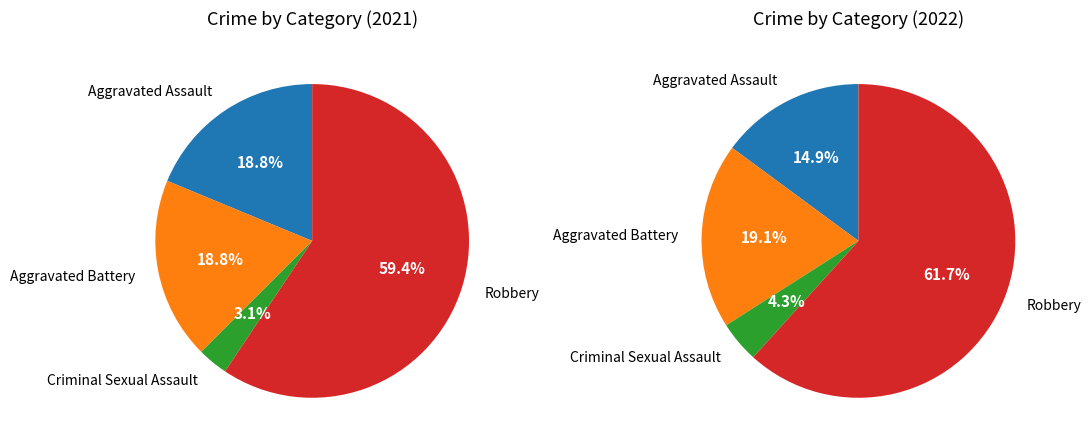

What is the smallest slice in the pie chart?

Criminal Sexual Assault